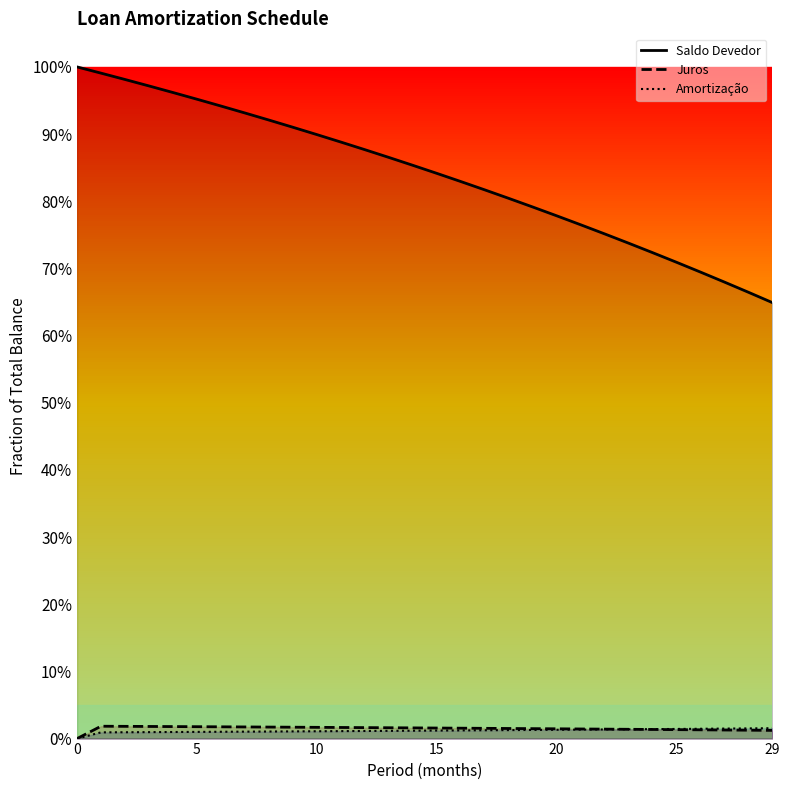

Is it true that Amortização equals 0.0 at 11?

True